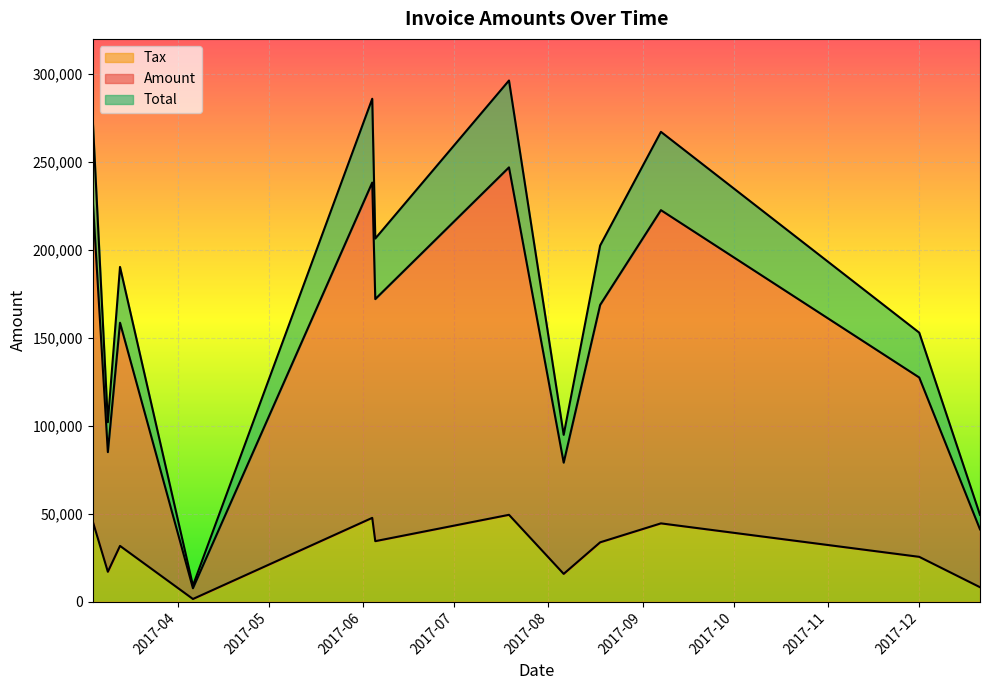

True or false: Tax and Total cross at least once.

False